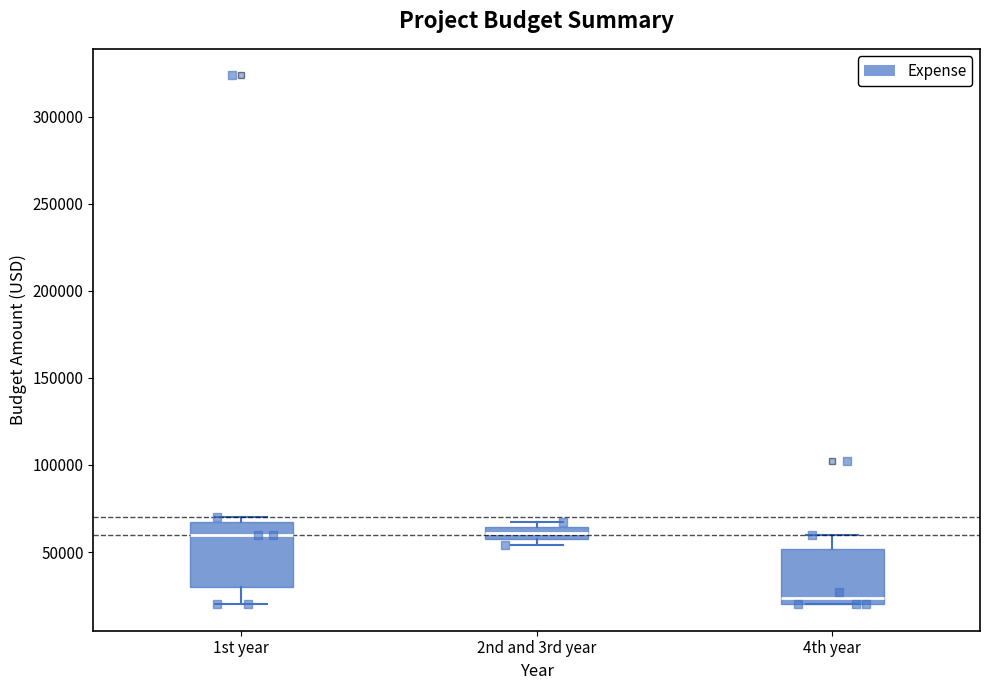

Which box has the lowest median line?

4th year